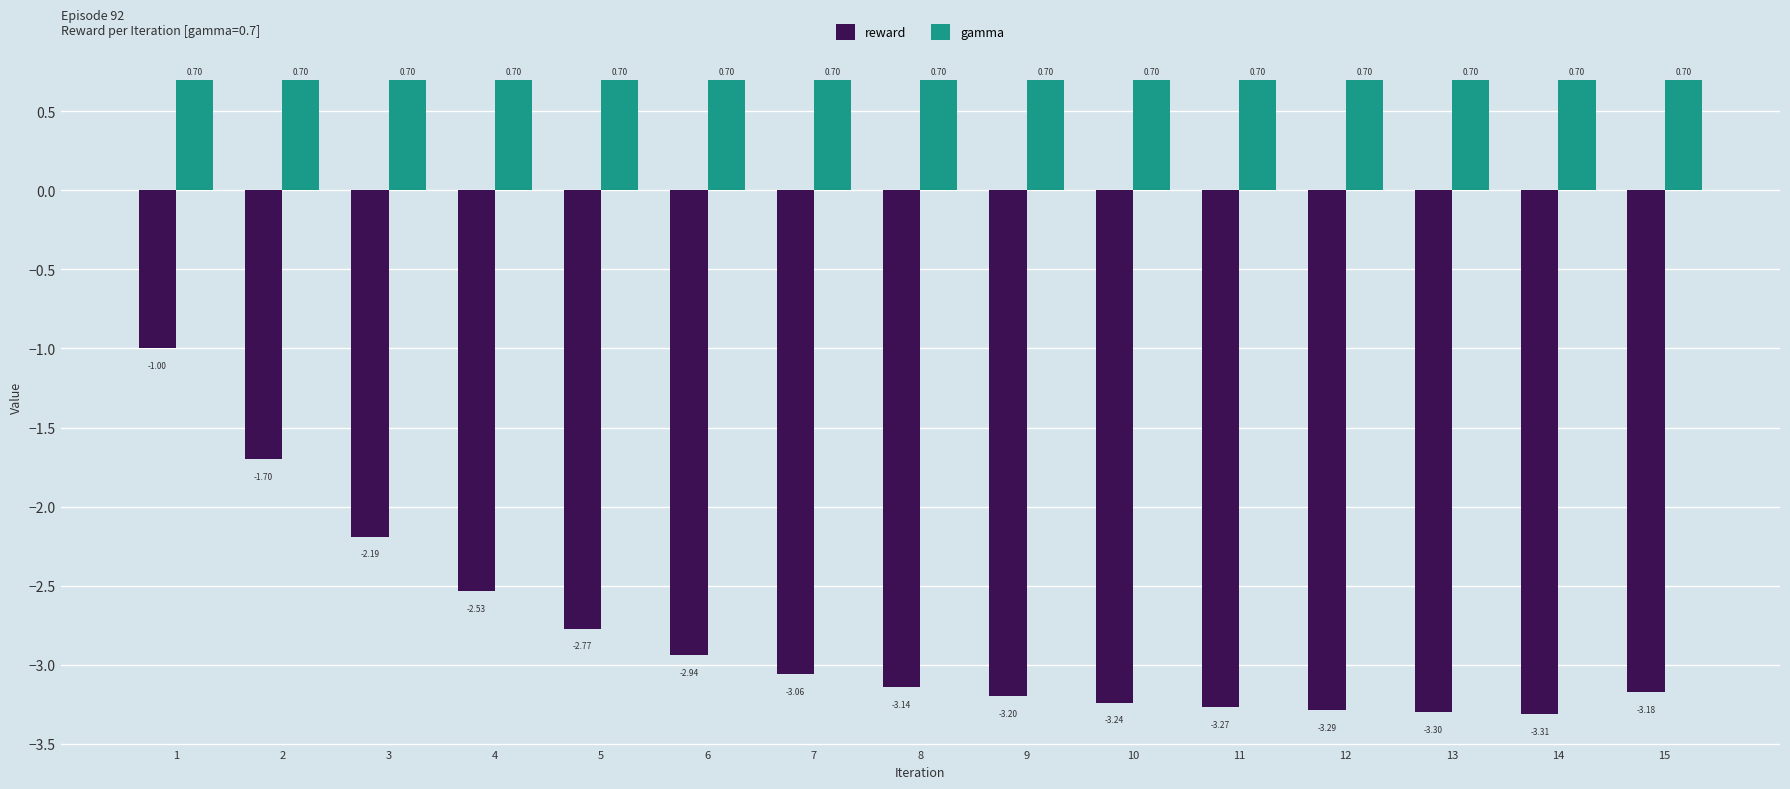

Where is reward nearest to the value -2?

3